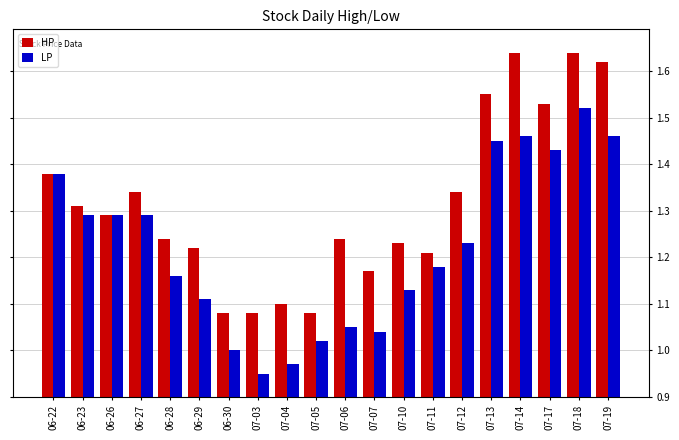

How many categories are shown in the chart?

20